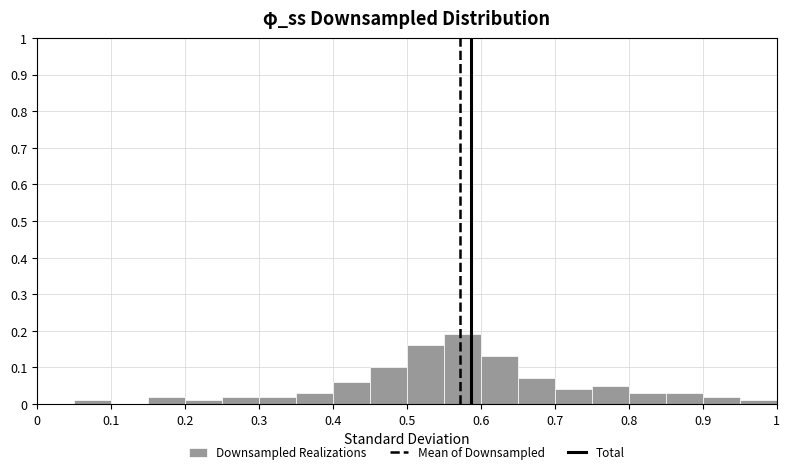

How tall is the bar that spans 0.95 to 1.00 on the x-axis? The values are not printed on the chart, so give them approximately, as read against the axis.

0.01